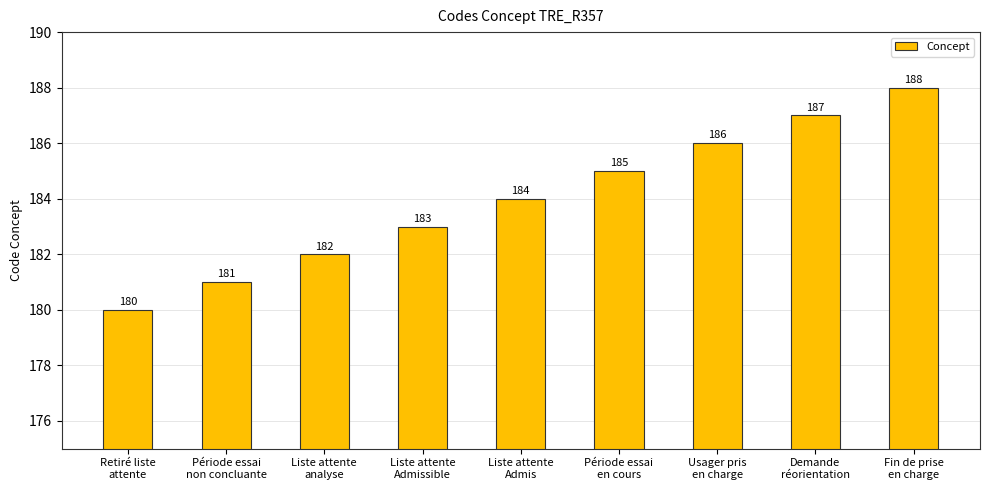

Which has a higher value, Période essai
en cours or Fin de prise
en charge?

Fin de prise
en charge